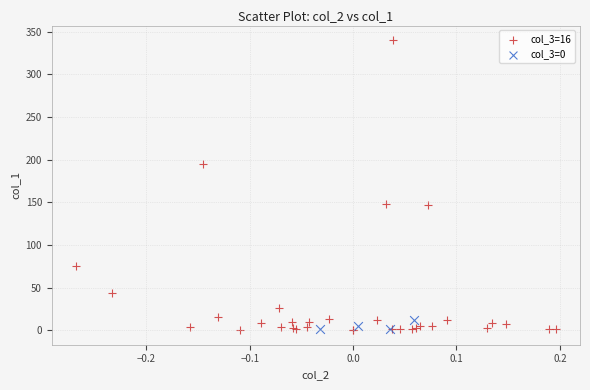

Which series has the largest Y range (max minus min)?

col_3=16